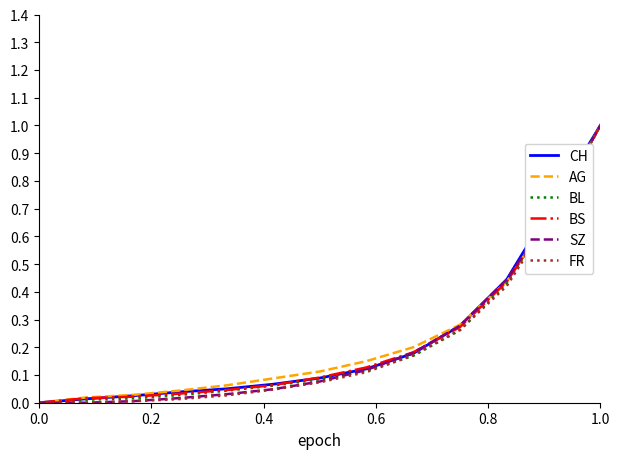

What are all the series names shown in the legend?

CH, AG, BL, BS, SZ, FR